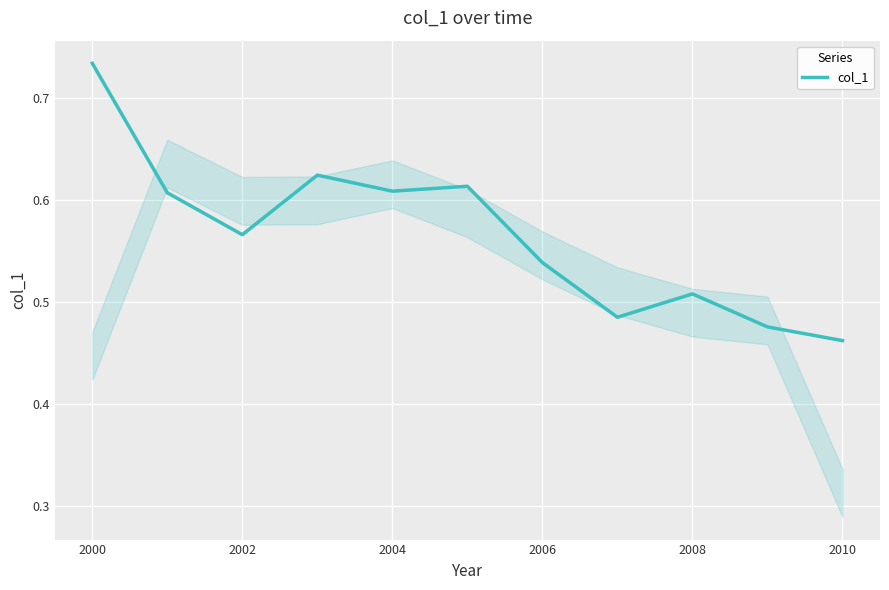

What is the difference between the maximum and minimum values?

0.3